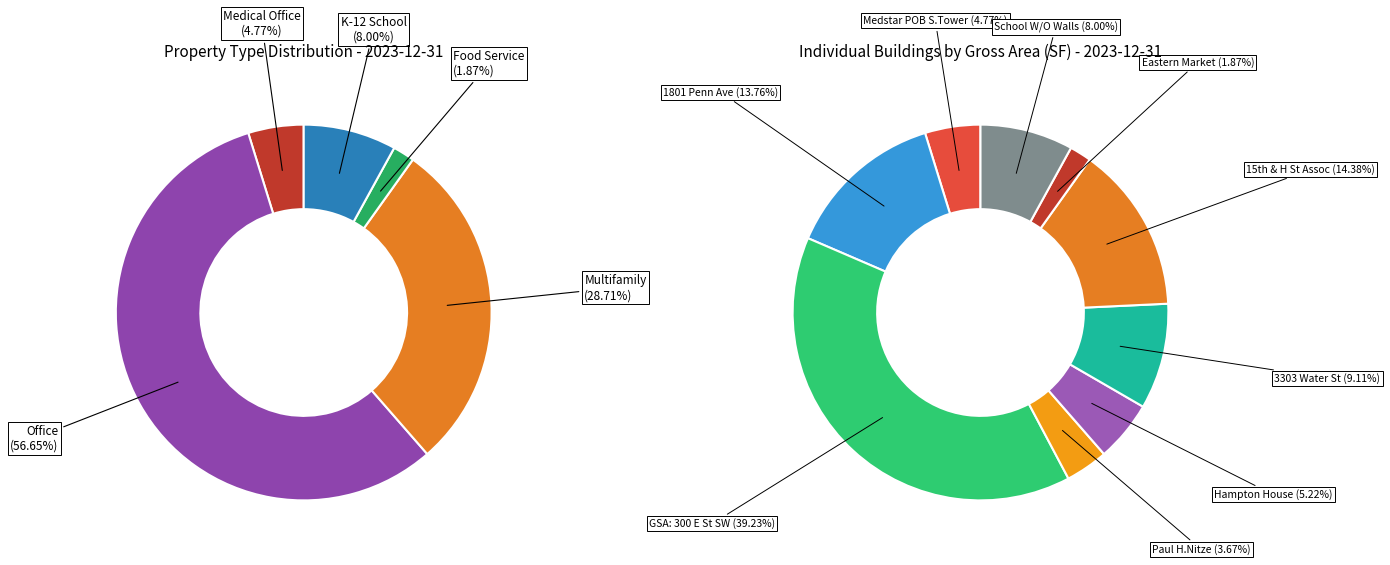

Is there any slice that represents more than half of the pie?

No